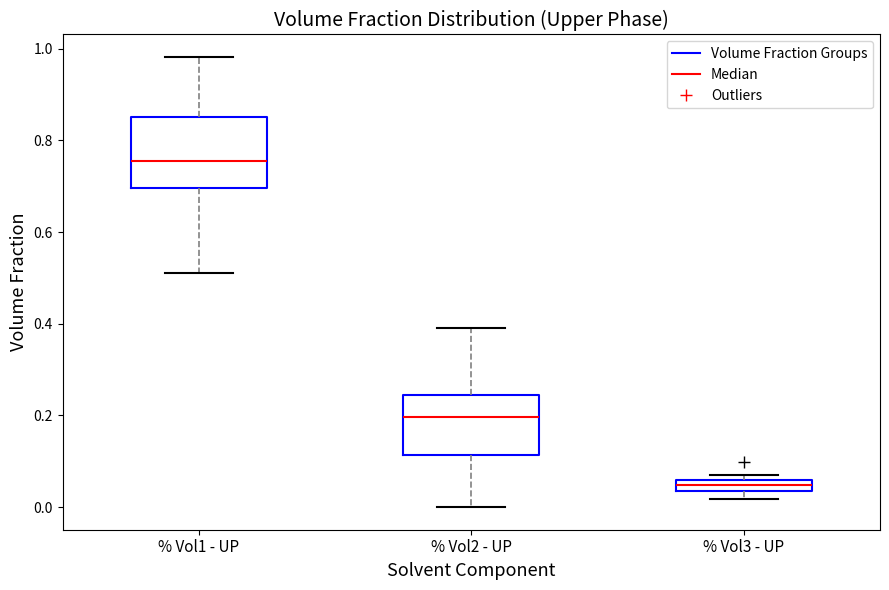

Where does the median line of the box for % Vol2 - UP sit on the y-axis? The values are not printed on the chart, so give them approximately, as read against the axis.

0.20